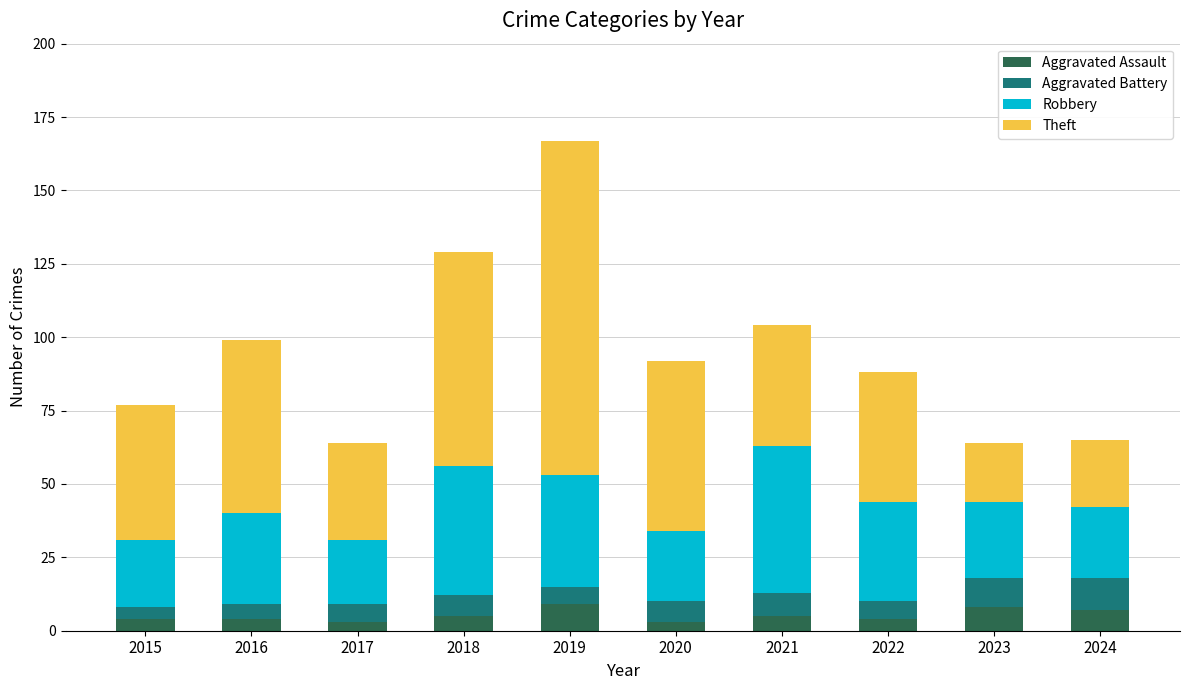

What is the average value of the Aggravated Assault series?

5